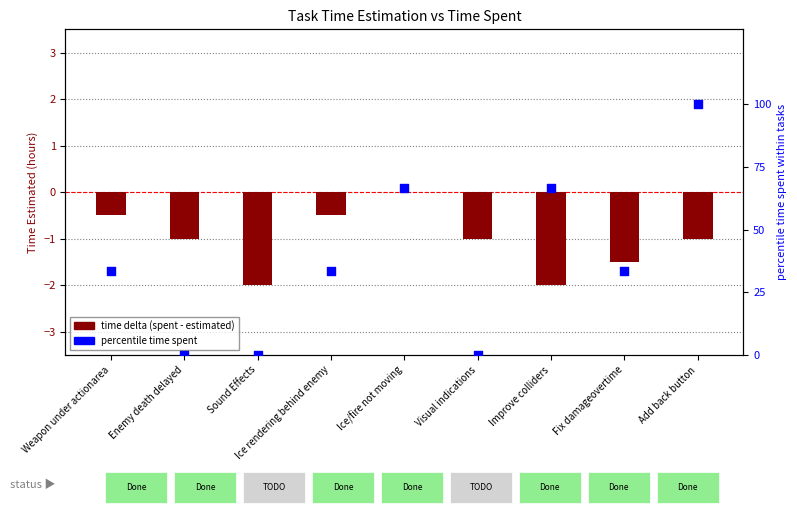

Which series reaches the minimum Y coordinate?

time delta (spent - estimated)